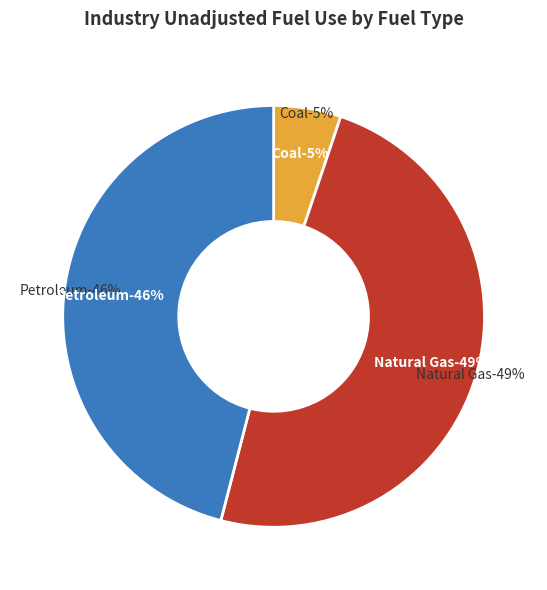

Does Petroleum represent more than half of the total?

No